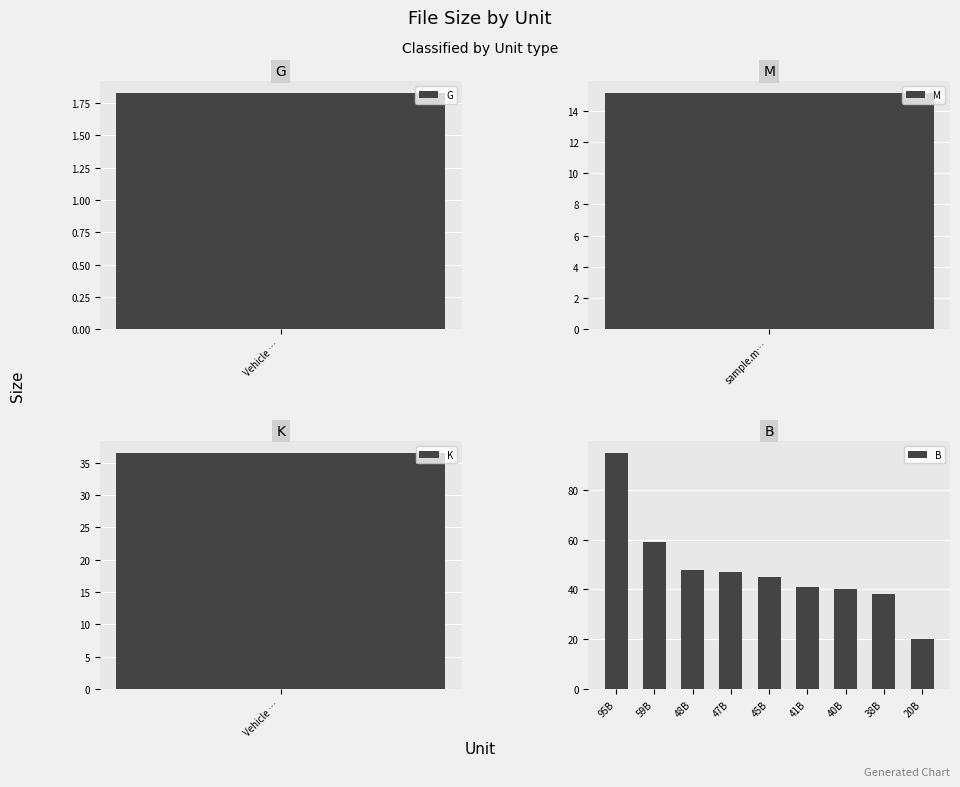

Is it true that B equals 8 at 38B?

False